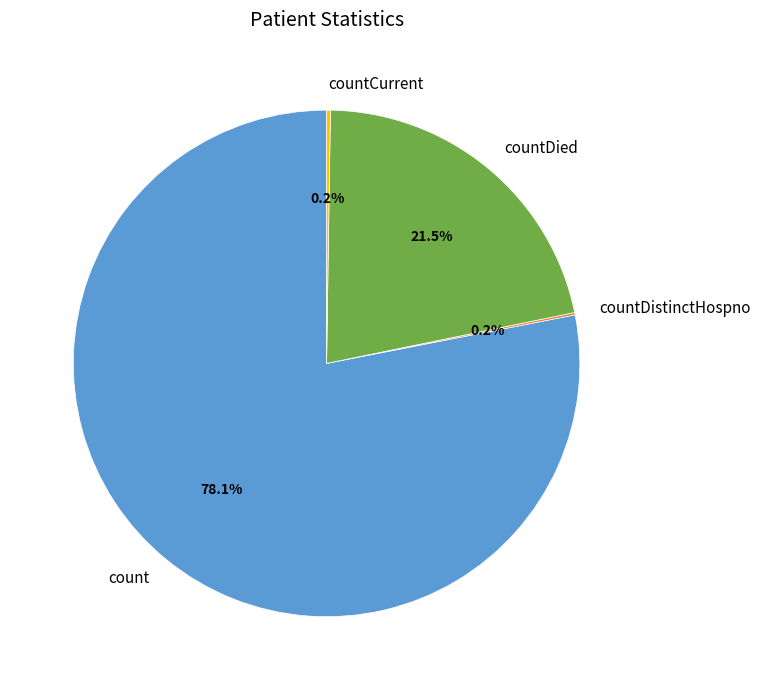

Which category accounts for the majority?

count